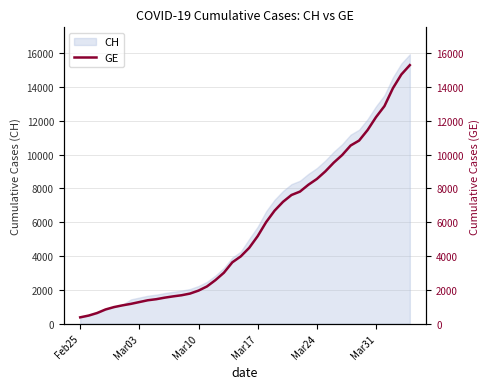

What is the difference between the second highest and minimum values?

14358